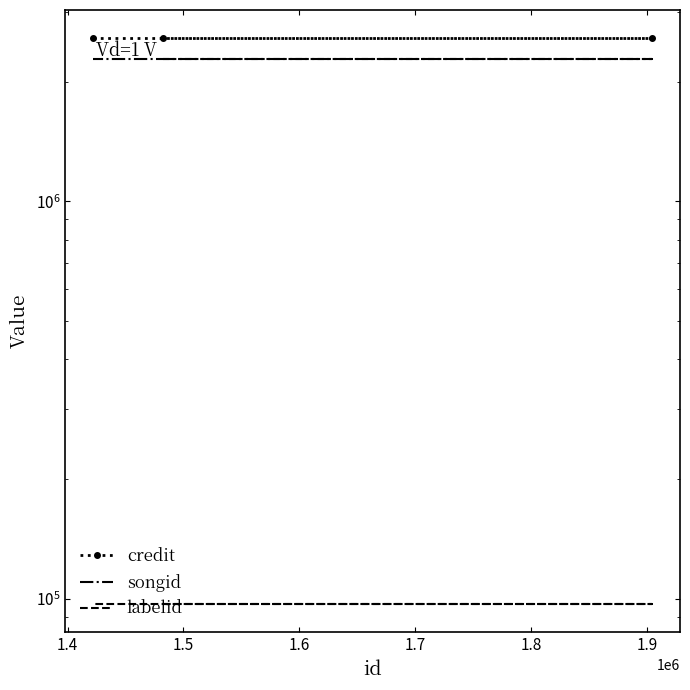

Rank the series by their maximum value, from highest to lowest.

credit, songid, labelid